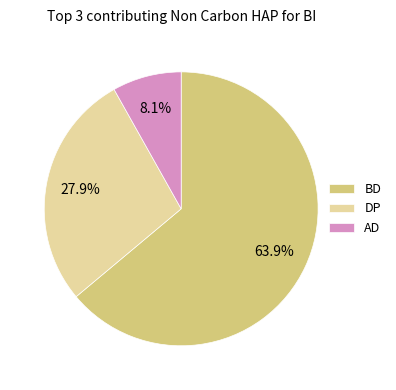

The DP slice represents 13% of the pie. True or false?

False